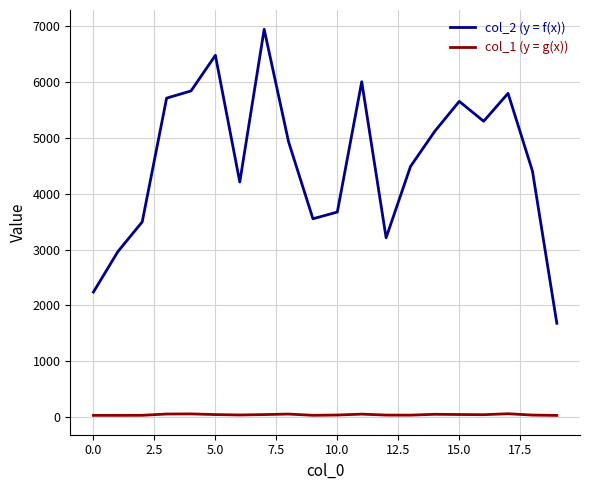

True or false: col_1 (y = g(x)) and col_2 (y = f(x)) cross at least once.

False